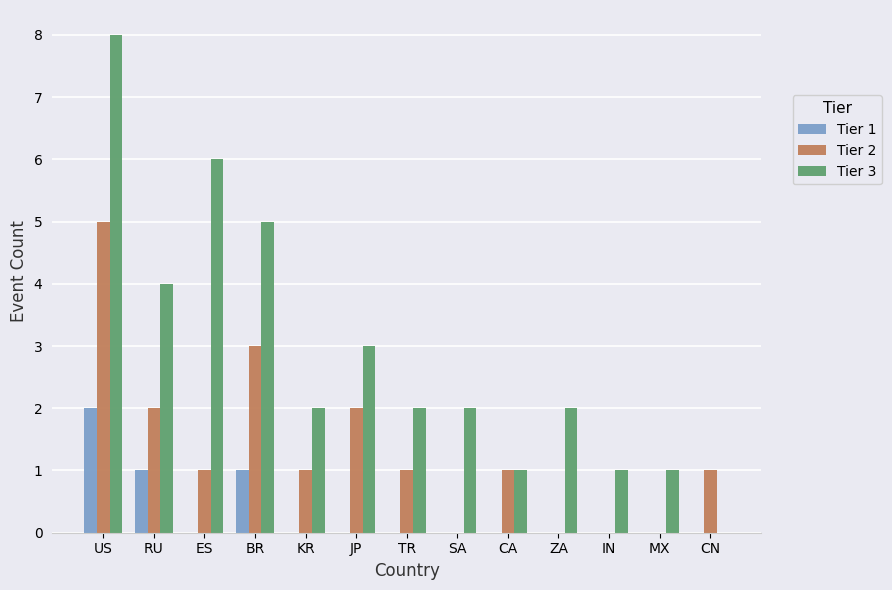

What is the greatest value displayed?

8